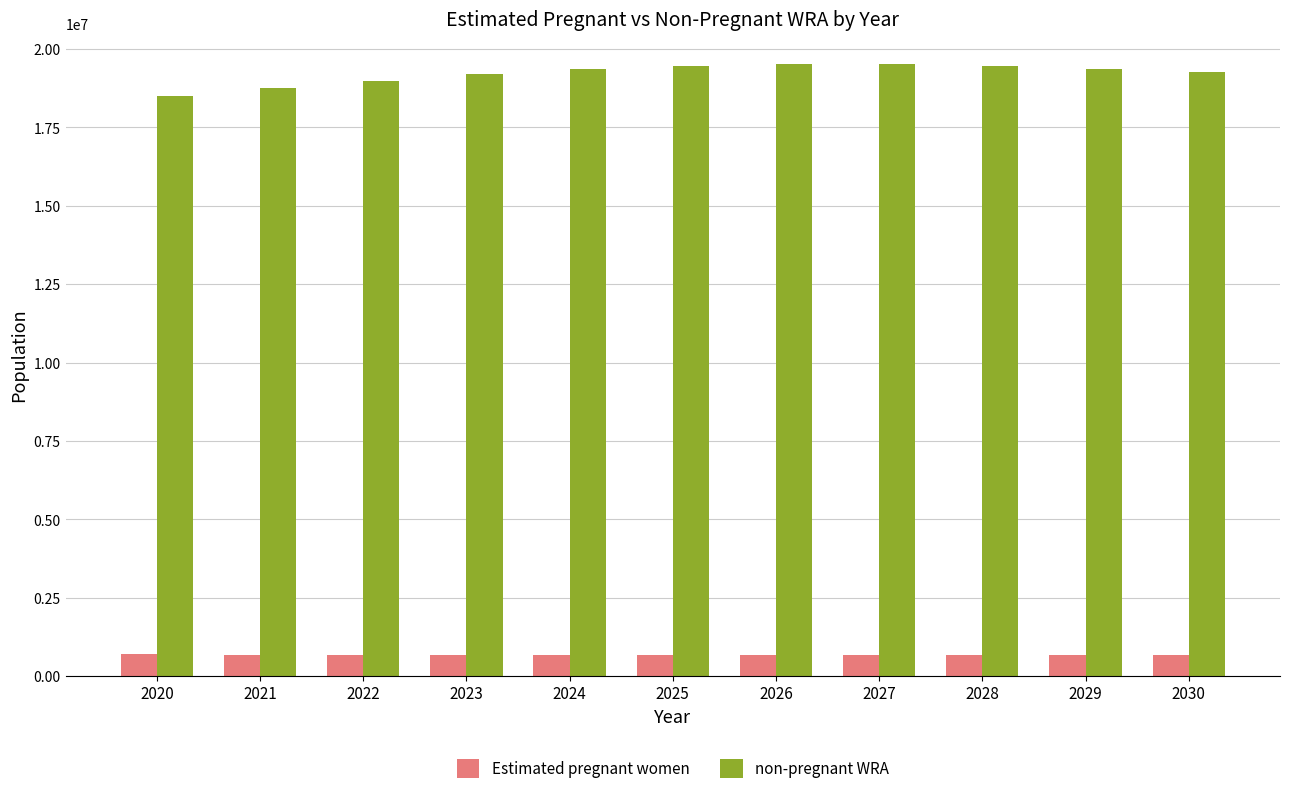

Rank the series at 2026 from lowest to highest value.

Estimated pregnant women, non-pregnant WRA